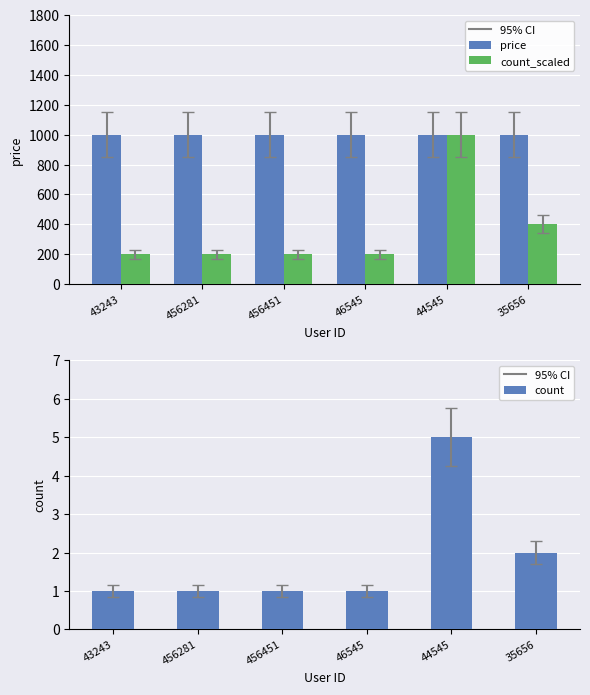

At which category is the sum across all series the highest?

44545